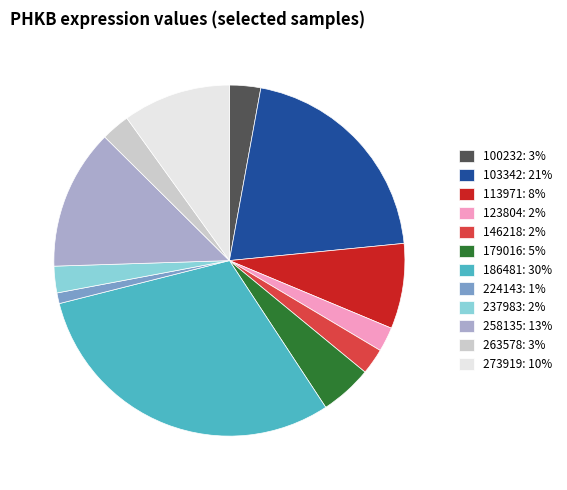

Combined, do 179016: 5% and 273919: 10% account for over 50%?

No